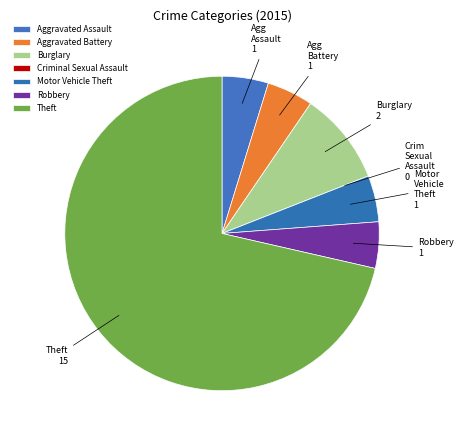

What is the ratio of the value at Motor Vehicle Theft to the value at Burglary?

0.5